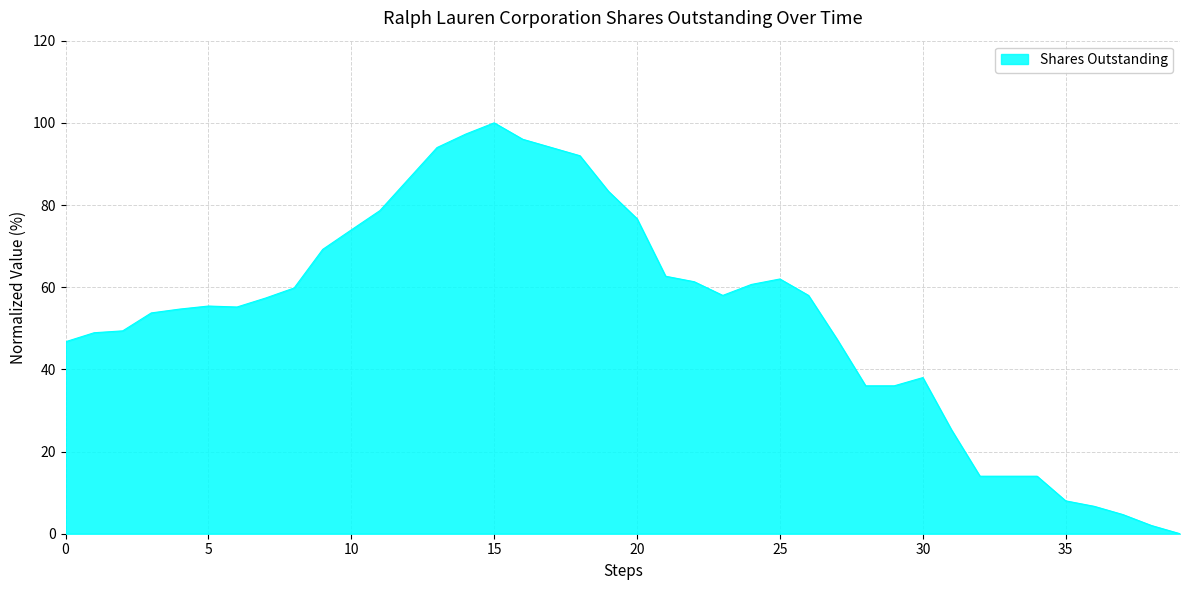

What is the difference between the maximum and minimum values?

100.0